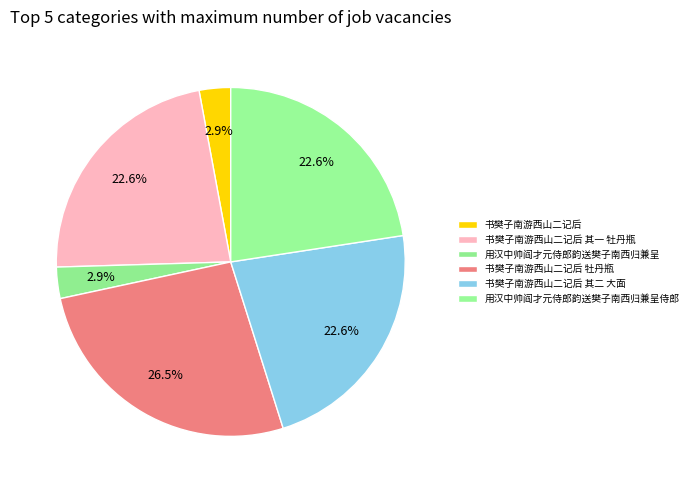

To the nearest percent, what portion does 用汉中帅阎才元侍郎韵送樊子南西归兼呈 represent?

3%